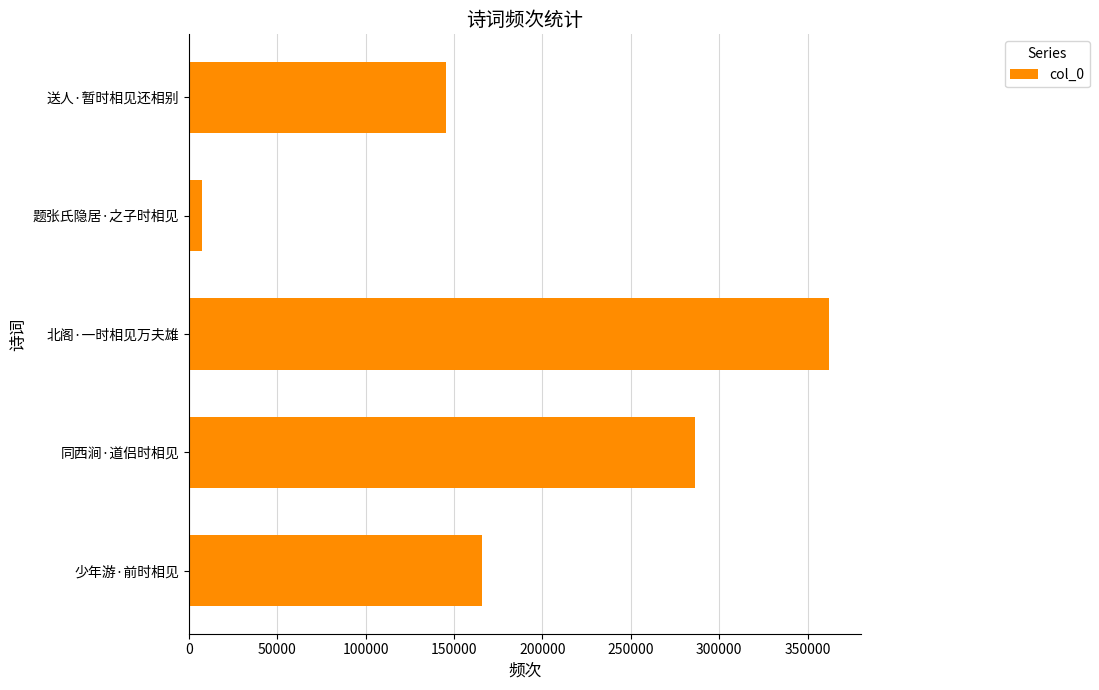

Rank the categories by value from highest to lowest.

北阁·一时相见万夫雄, 同西涧·道侣时相见, 少年游·前时相见, 送人·暂时相见还相别, 题张氏隐居·之子时相见